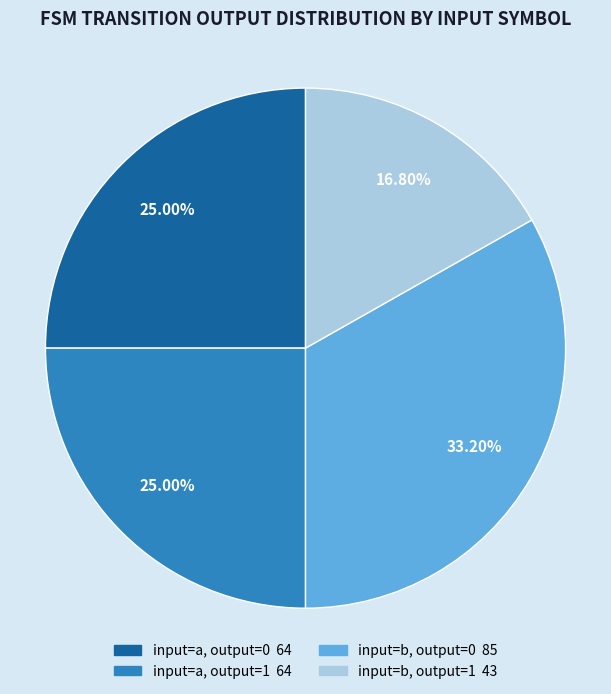

Is there any slice that represents more than half of the pie?

No